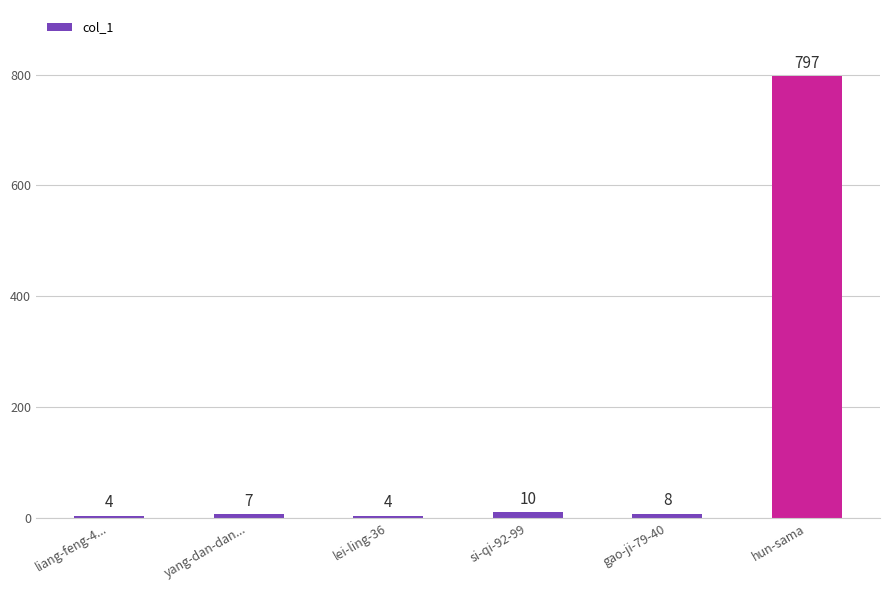

At which label does the data first exceed 8?

si-qi-92-99